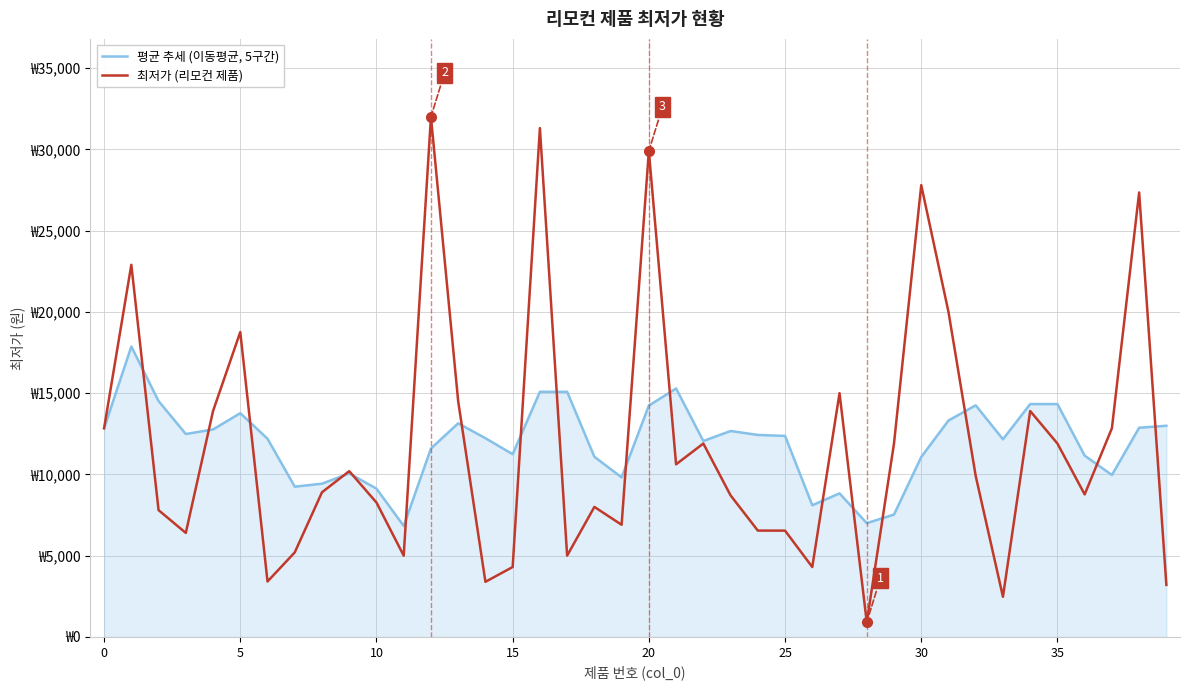

What is the value of the 최저가 (리모컨 제품) point at the 19th from the left?

8000.0